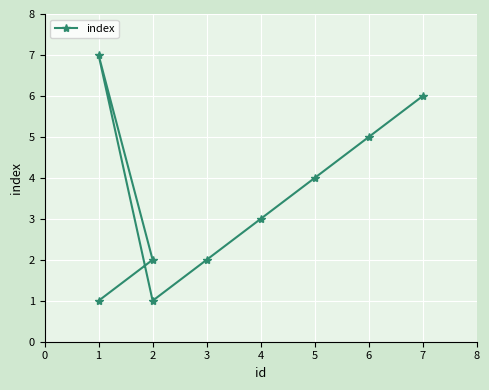

How many data points are less than 3?

4